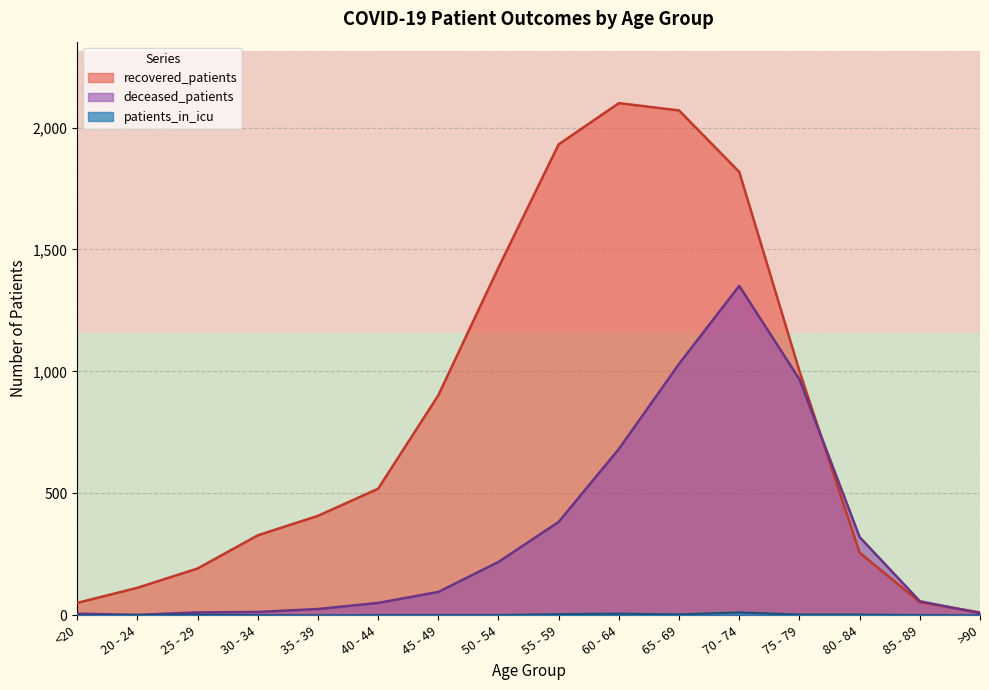

What is the difference between the maximum and minimum values in the recovered_patients series?

2088